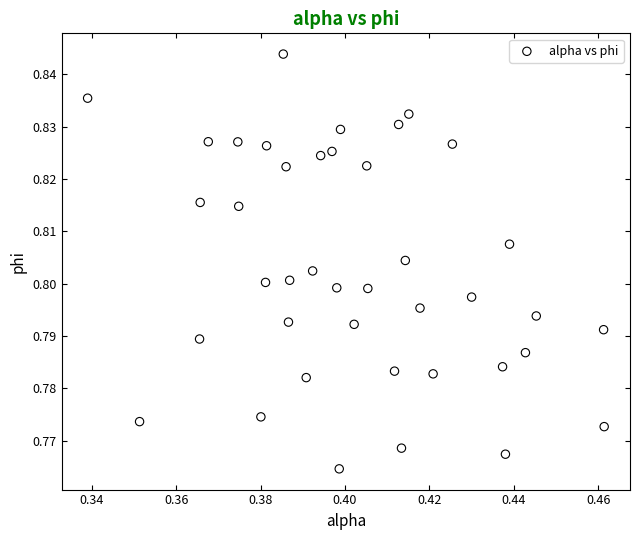

How many data points are displayed?

40